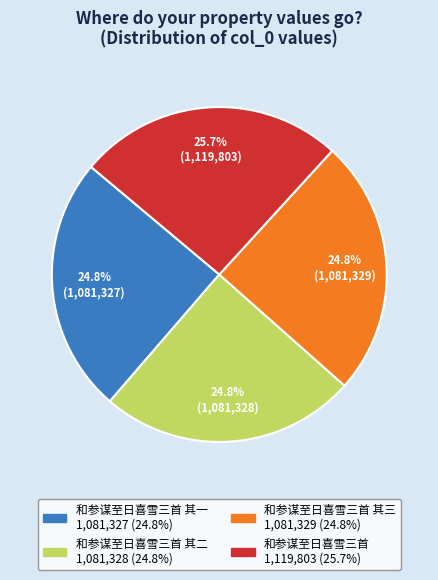

Is there any slice that represents more than half of the pie?

No